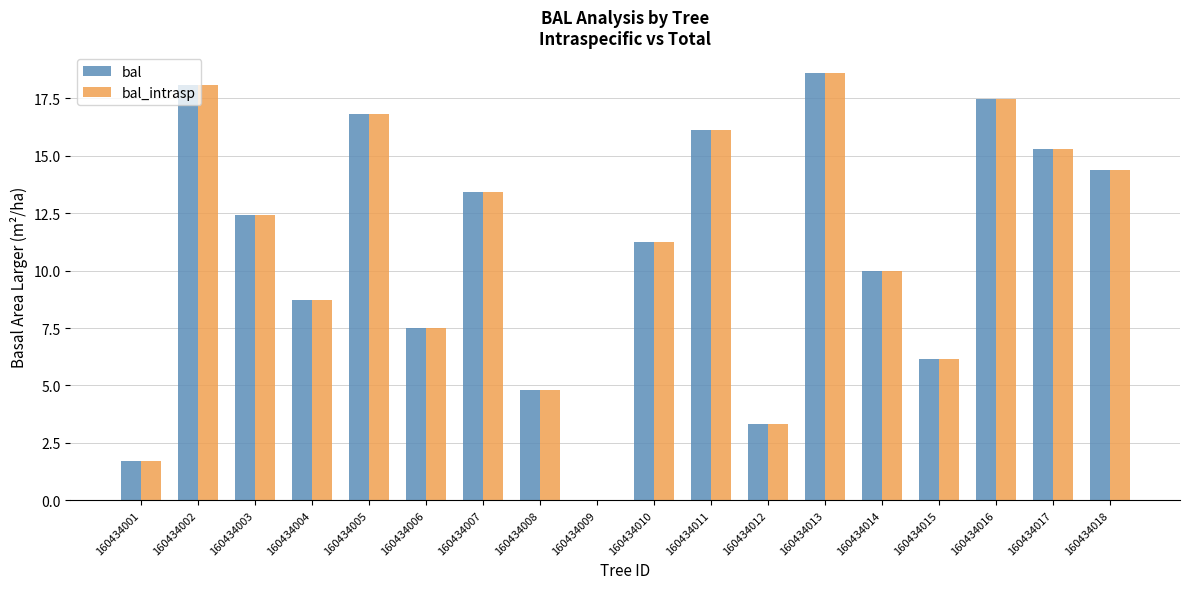

What is the highest value of the bal series?

18.6